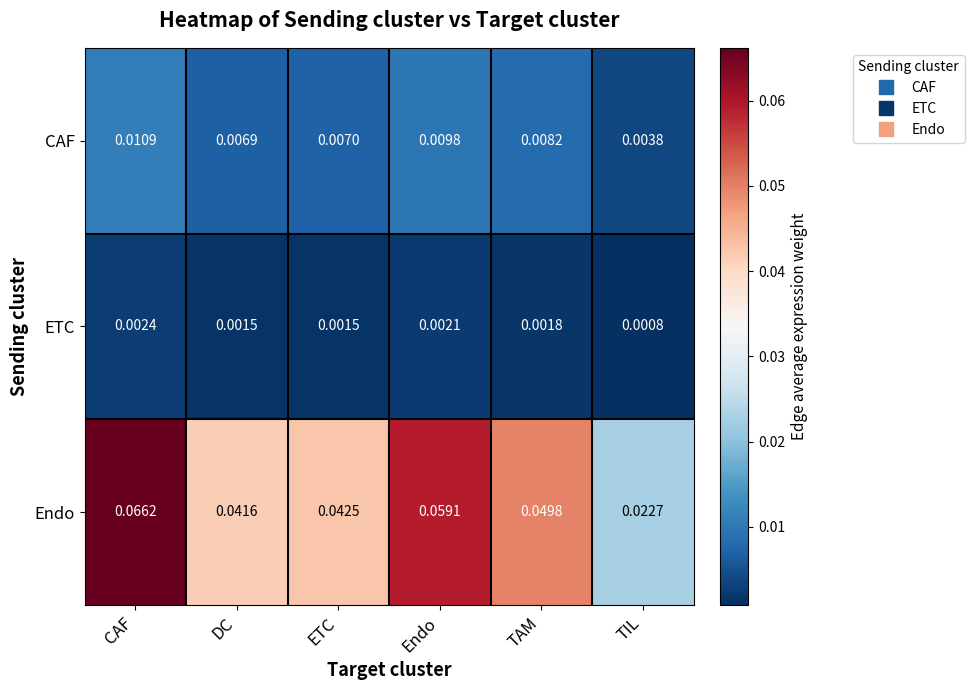

At which label is Endo closest to 0?

TIL